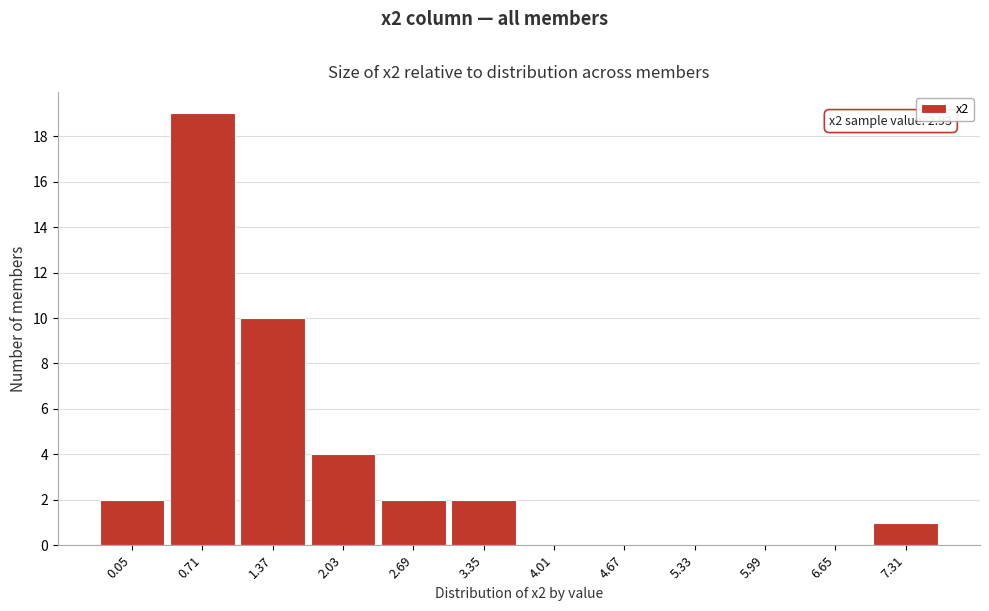

Reading left to right, list all the values displayed in this chart.

0.05=2	0.71=19	1.37=10	2.03=4	2.69=2	3.35=2	4.01=0	4.67=0	5.33=0	5.99=0	6.65=0	7.31=1